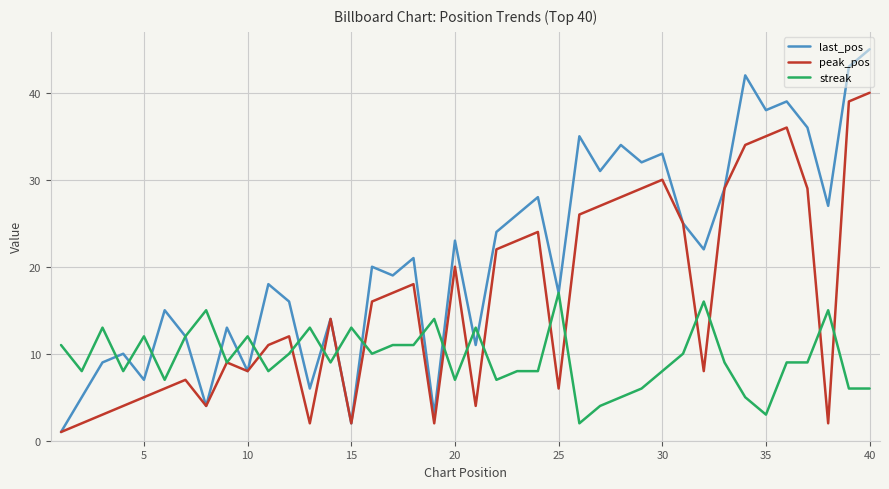

What is the greatest value displayed?

45